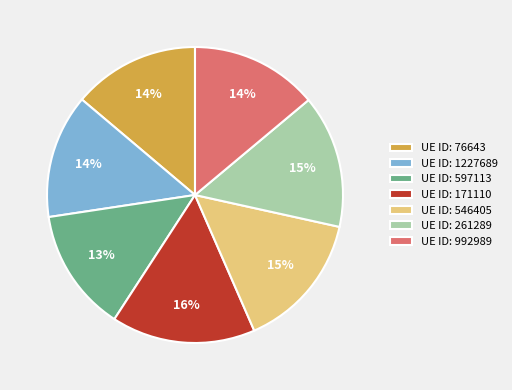

Approximately how many times larger is the value at UE ID: 992989 compared to UE ID: 171110?

0.9